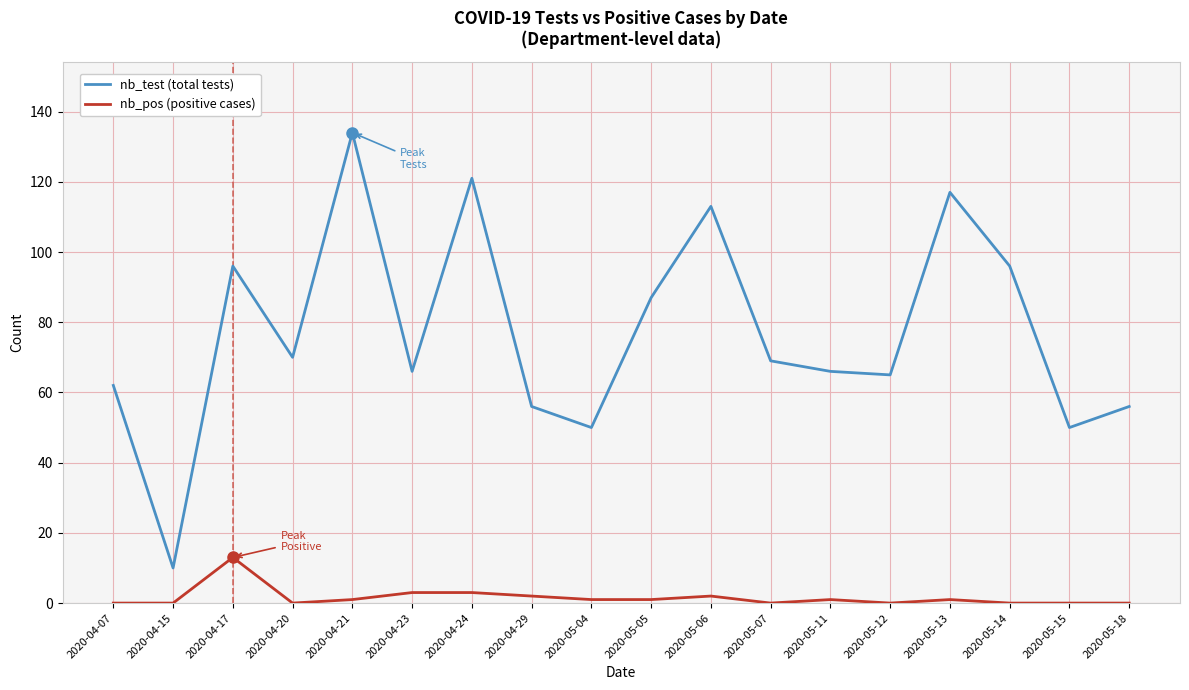

Reading left to right, list all the values displayed in this chart.

nb_test (total tests): 62	10	96	70	134	66	121	56	50	87	113	69	66	65	117	96	50	56
nb_pos (positive cases): 0	0	13	0	1	3	3	2	1	1	2	0	1	0	1	0	0	0